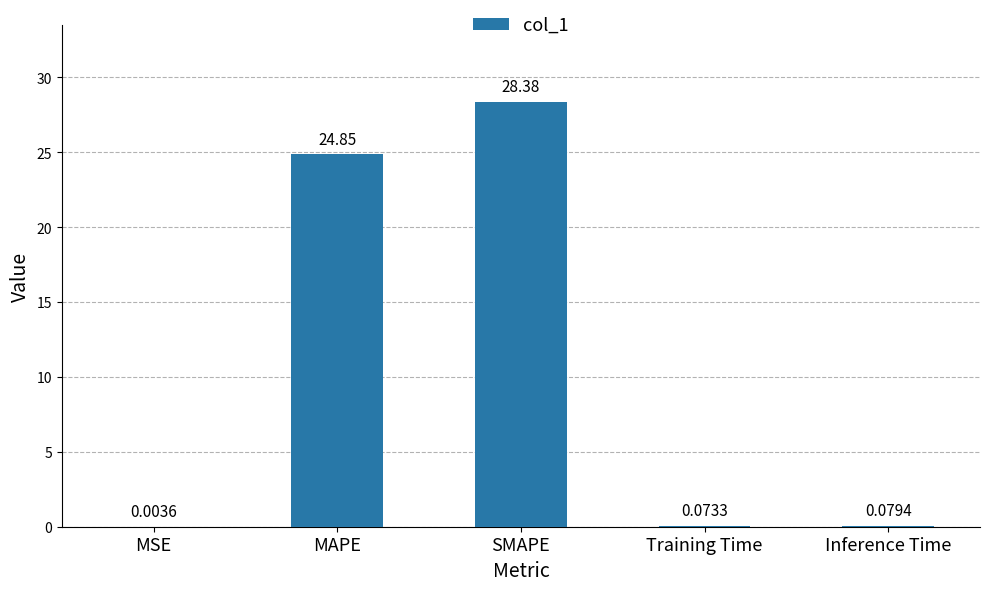

Where is the data nearest to the value 14?

MAPE